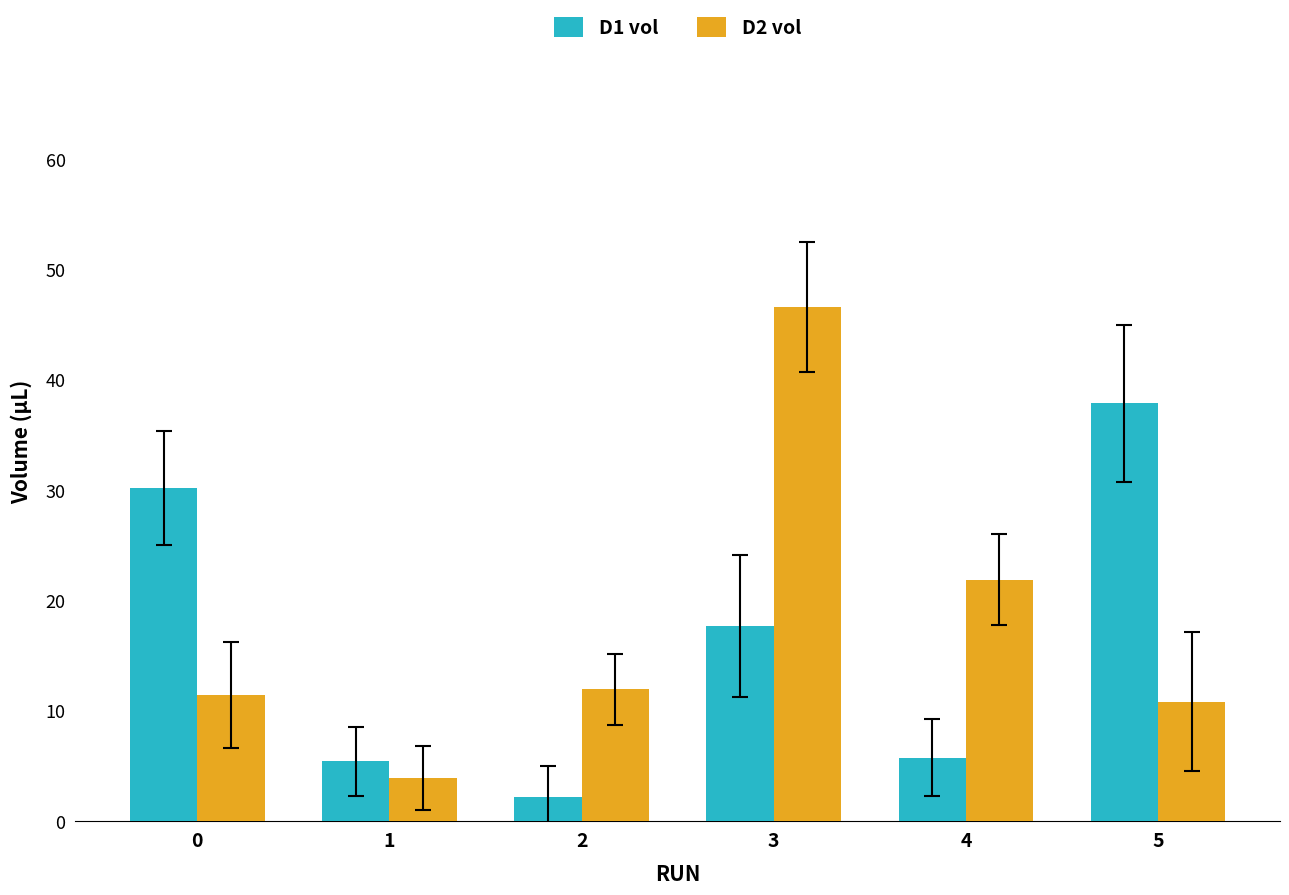

Is the value of D2 vol at 3 greater than the value of D1 vol at 4?

Yes